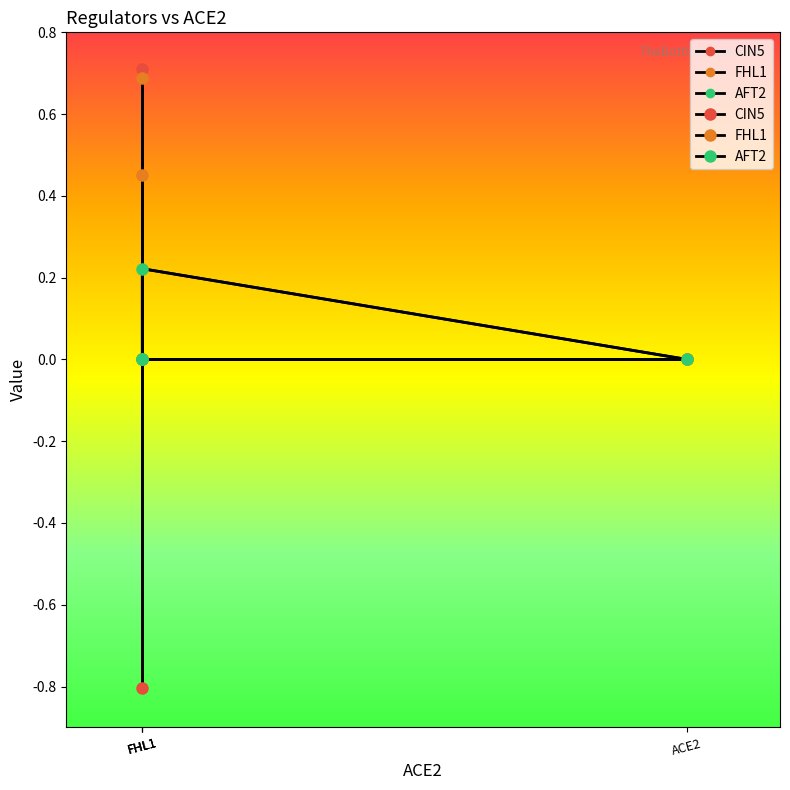

Which category has the lowest value in the CIN5 series?

FHL1